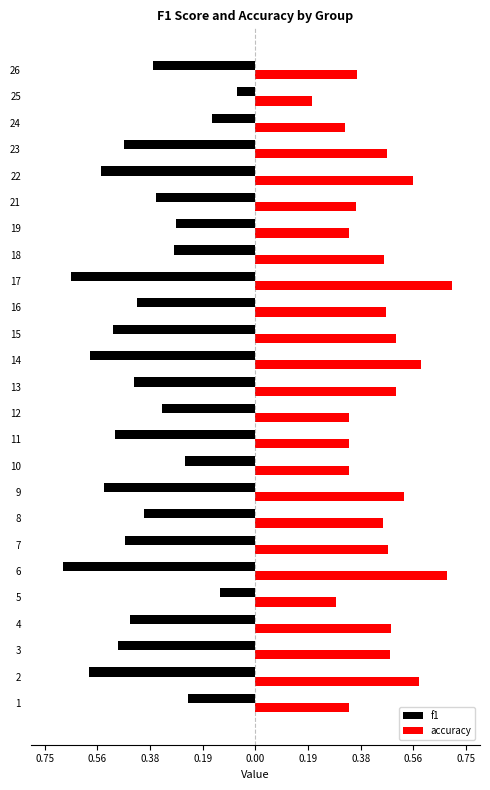

What are all the series names shown in the legend?

f1, accuracy